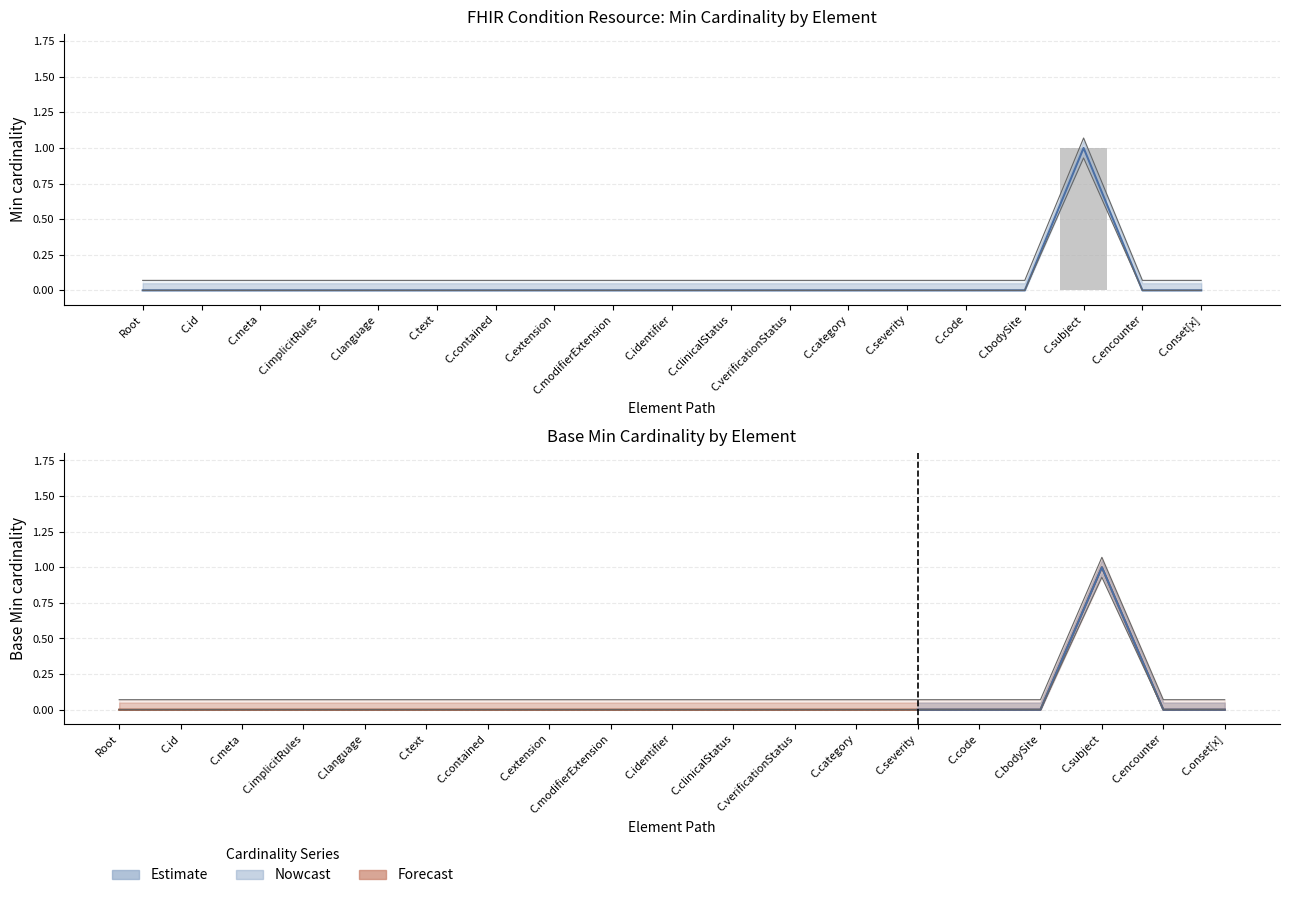

How many values are between 0 and 1?

19